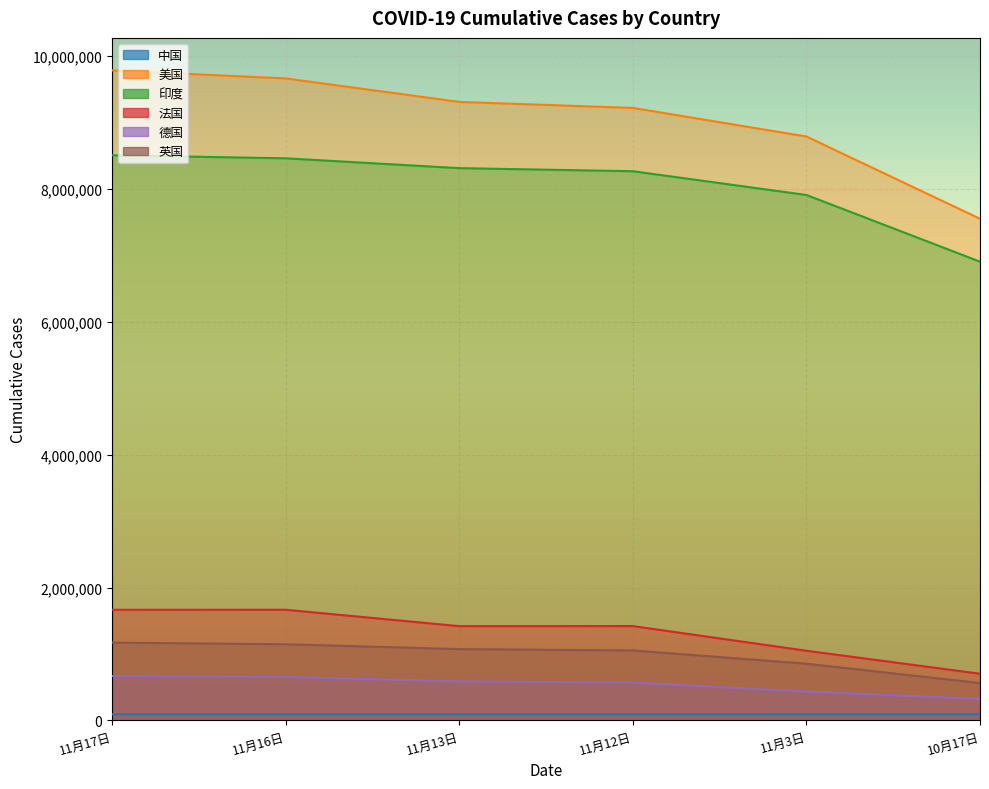

True or false: 法国 and 英国 cross at least once.

False